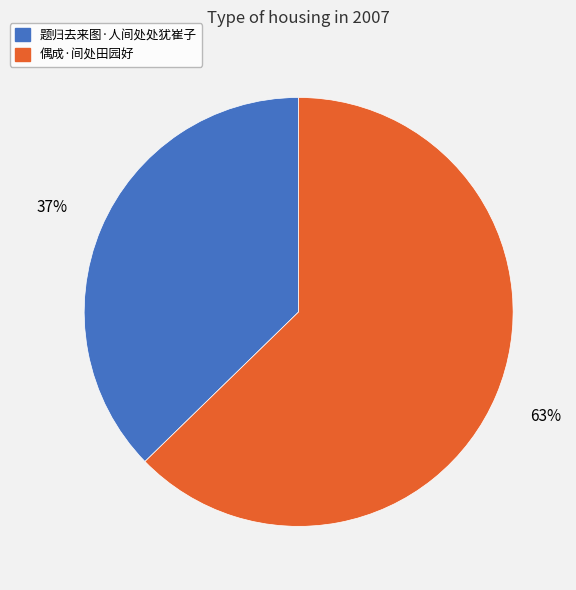

Is the sum of 偶成·间处田园好 and 题归去来图·人间处处犹崔子 greater than half?

Yes